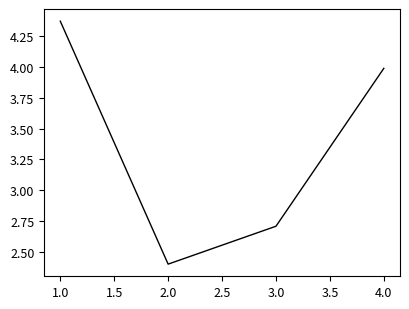

At which category does the chart reach its peak across all series?

1.0